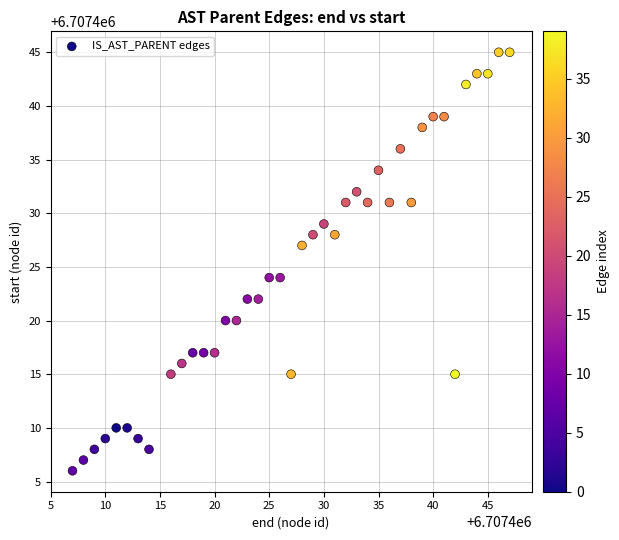

What is the range of X values (max minus min)?

40